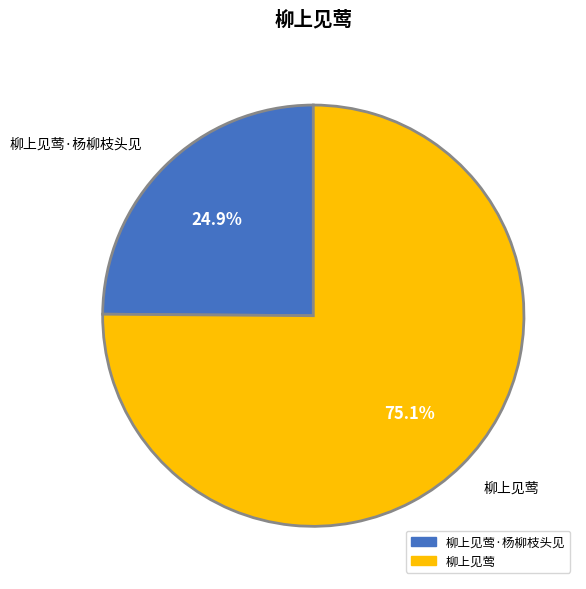

Which category accounts for the majority?

柳上见莺